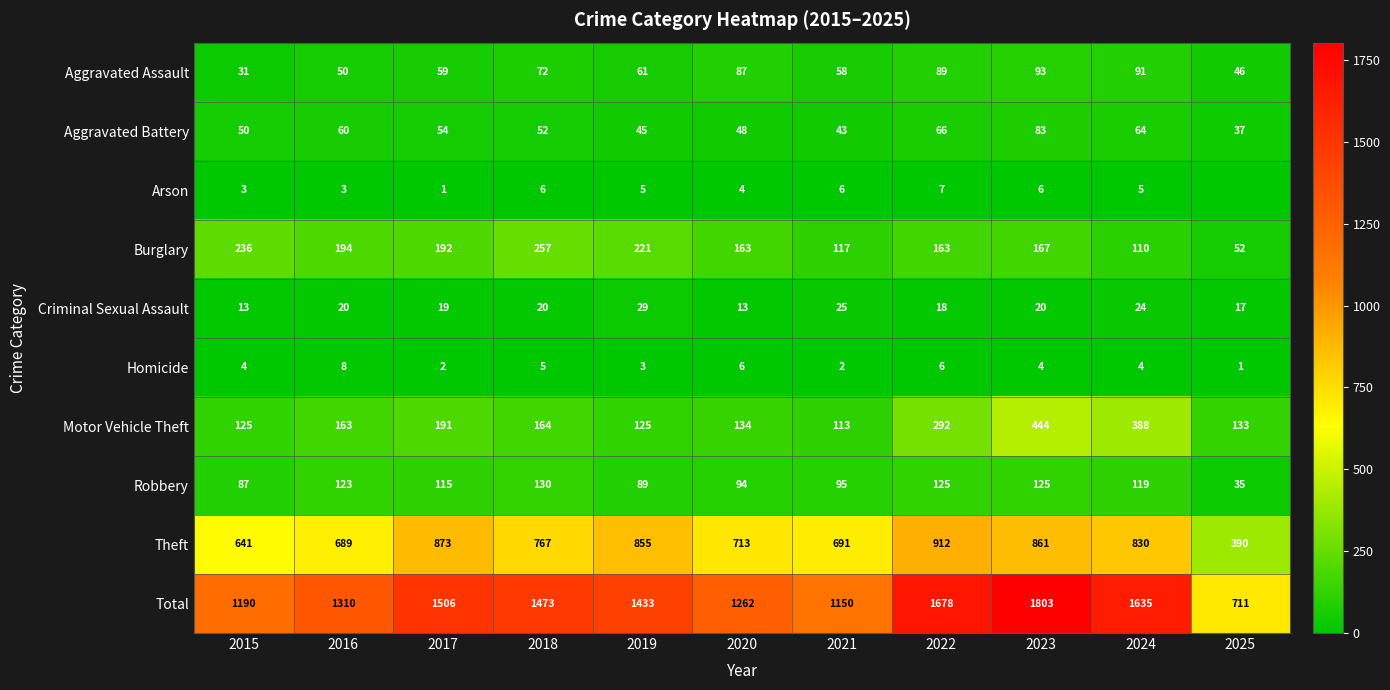

At 2015, list the series in order from smallest to largest.

Arson, Homicide, Criminal Sexual Assault, Aggravated Assault, Aggravated Battery, Robbery, Motor Vehicle Theft, Burglary, Theft, Total